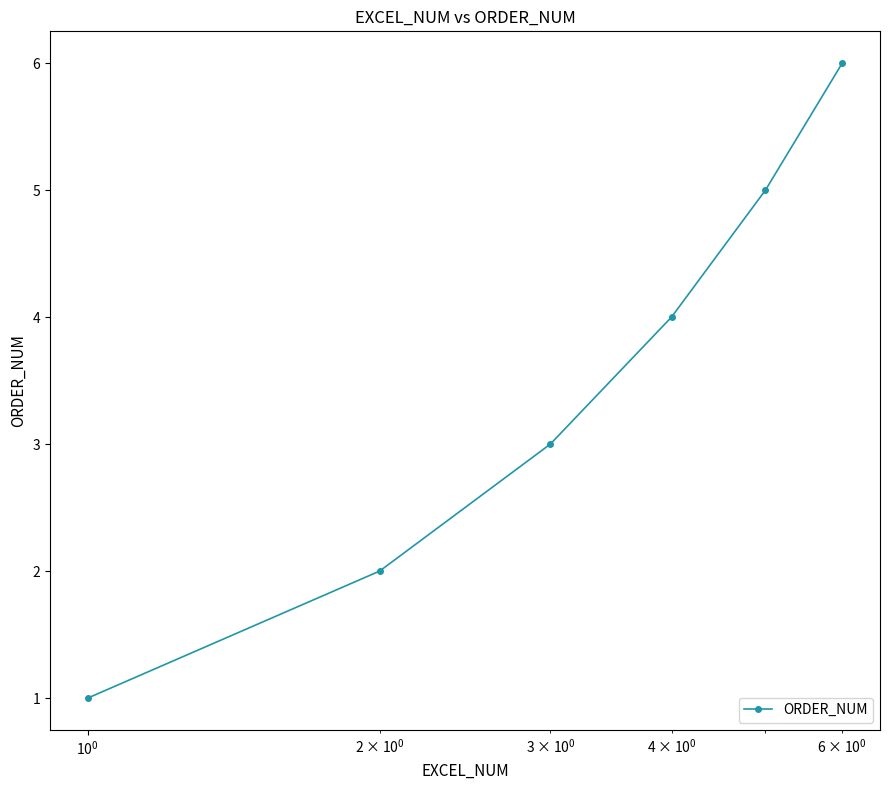

What is the maximum value shown in the chart?

6